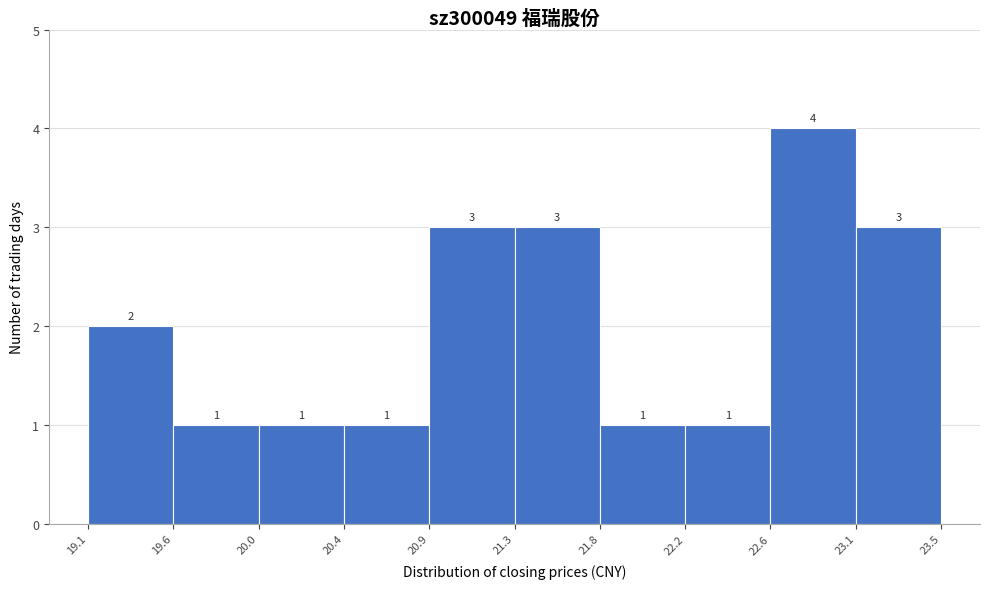

Reading left to right, list every bar in this chart as the range it spans on the x-axis followed by its height.

19.1 to 19.6: 2
19.6 to 20.0: 1
20.0 to 20.4: 1
20.4 to 20.9: 1
20.9 to 21.3: 3
21.3 to 21.8: 3
21.8 to 22.2: 1
22.2 to 22.6: 1
22.6 to 23.1: 4
23.1 to 23.5: 3